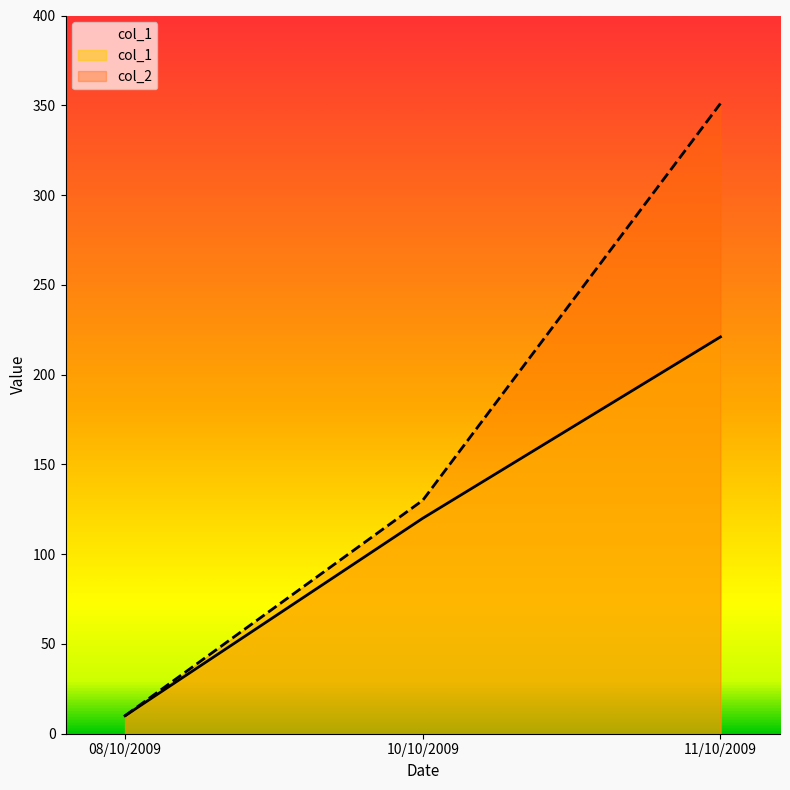

Does the chart display data point markers on the line(s)?

No